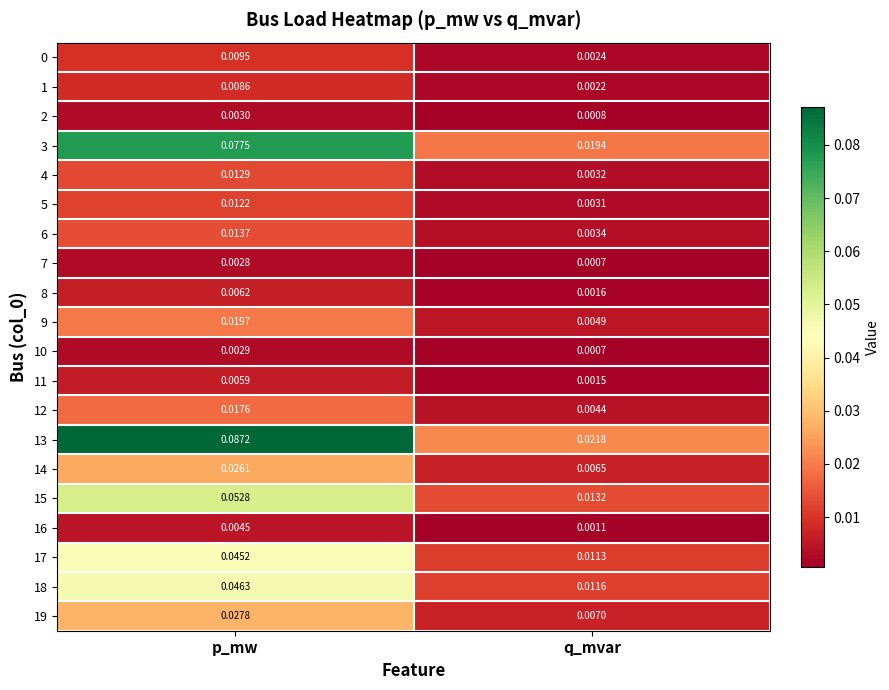

At which category is the sum across all series the highest?

p_mw